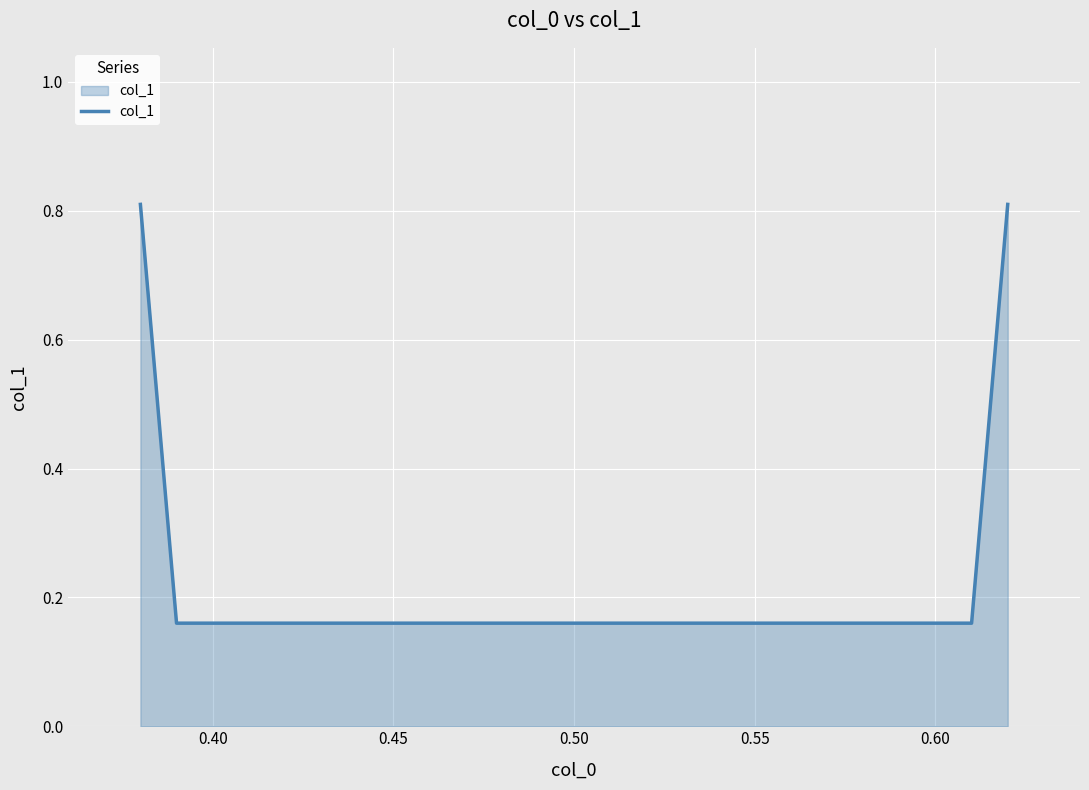

What is the greatest value displayed?

0.8